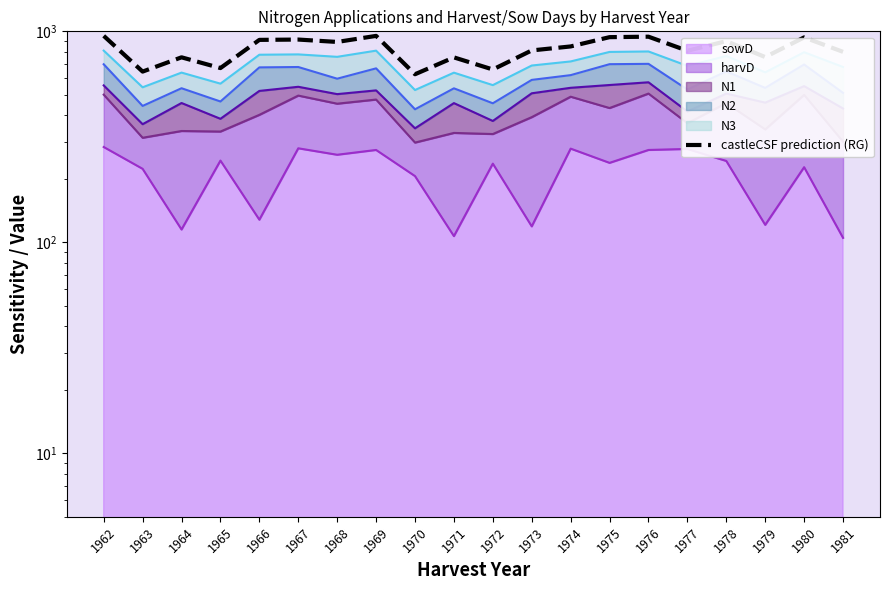

At which category does the data reach its first local valley?

1963